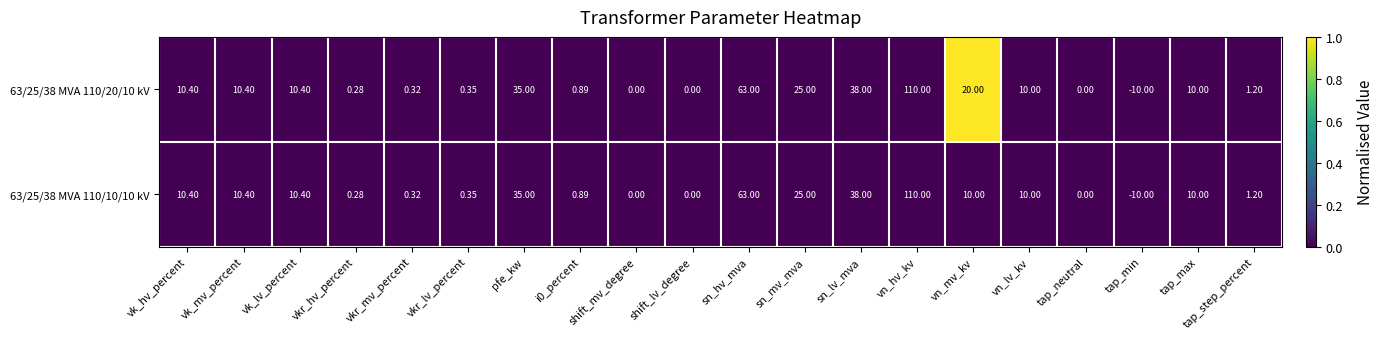

Which label corresponds to the smallest value in the chart?

tap_min